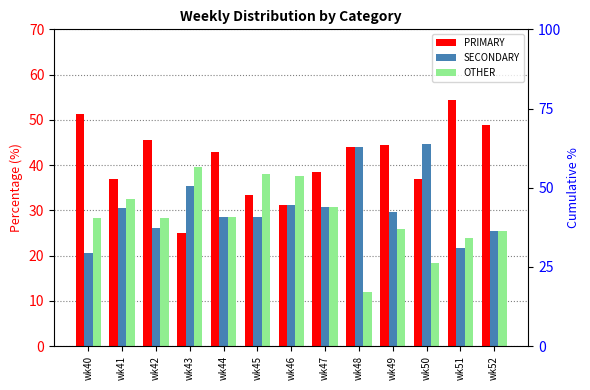

At which category does the chart reach its peak across all series?

wk51